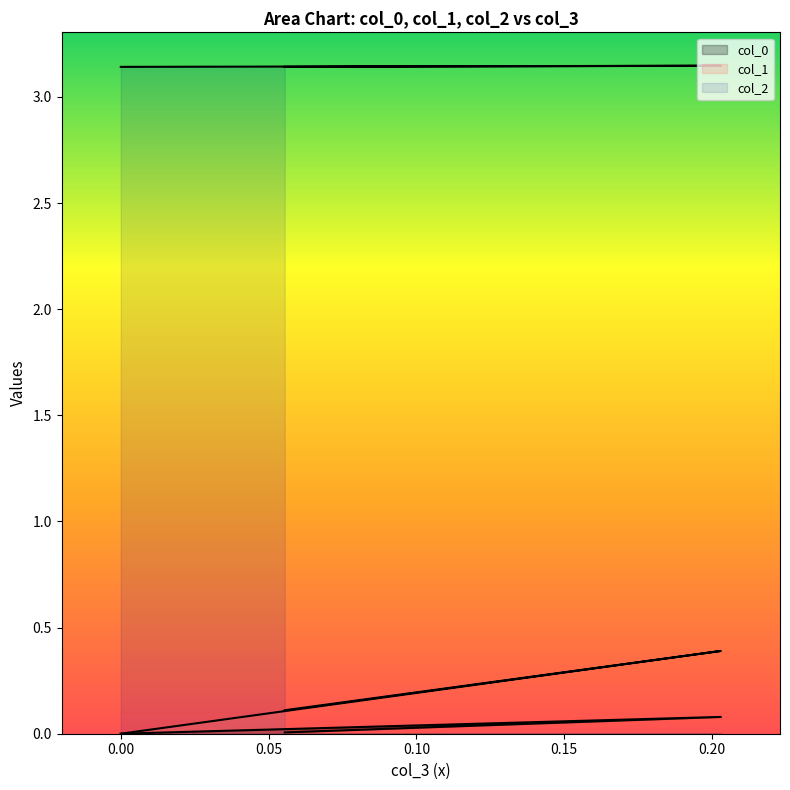

Is the value of col_1 at 0.05547001962252443 greater than the value of col_2 at 0.05547001962252443?

No